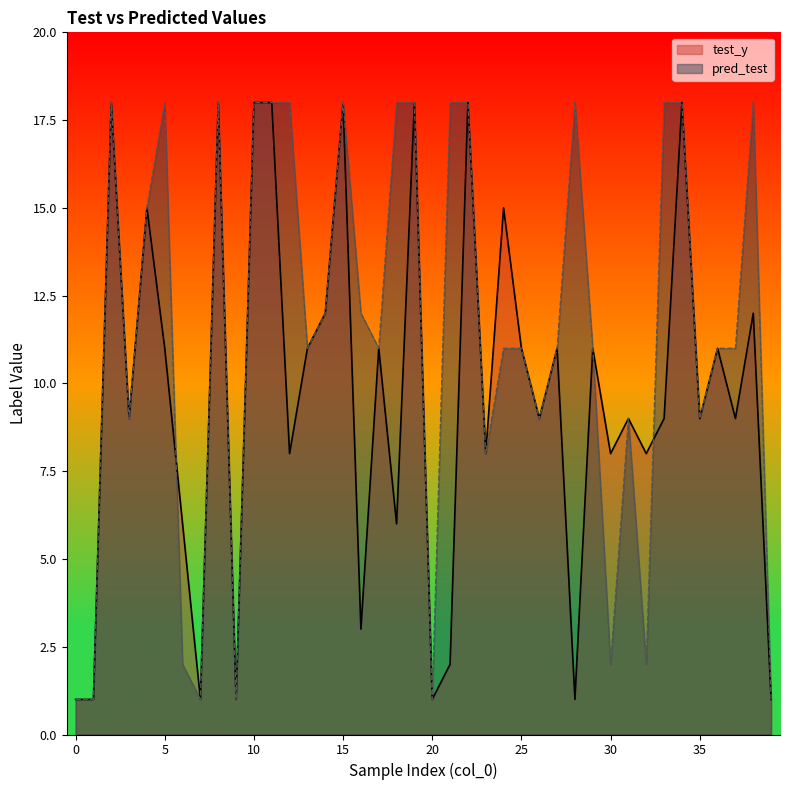

After their last crossing, which series has the higher values: pred_test or test_y?

pred_test